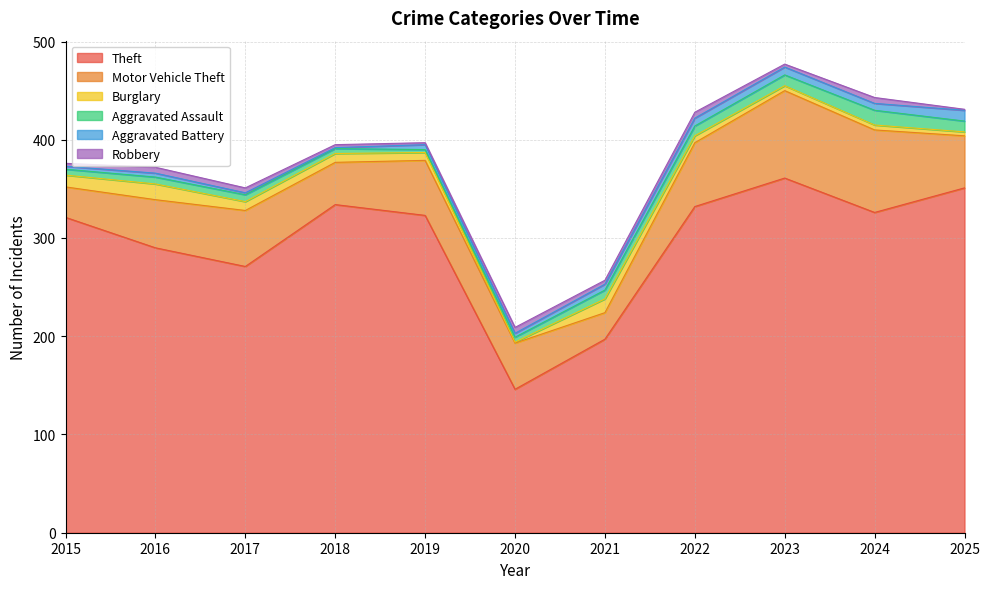

What are all the series names shown in the legend?

Theft, Motor Vehicle Theft, Burglary, Aggravated Assault, Aggravated Battery, Robbery